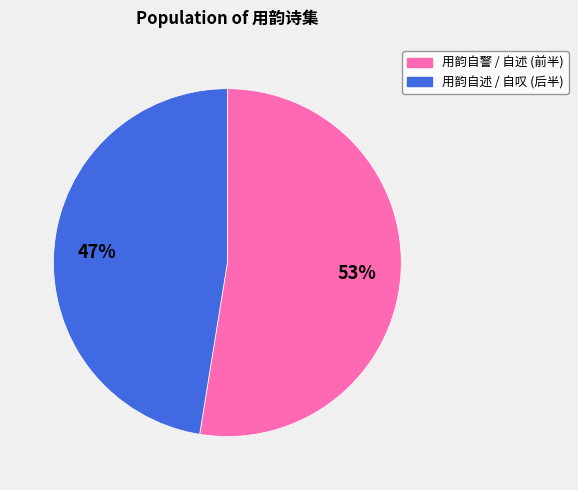

Is there a majority slice in this chart?

Yes